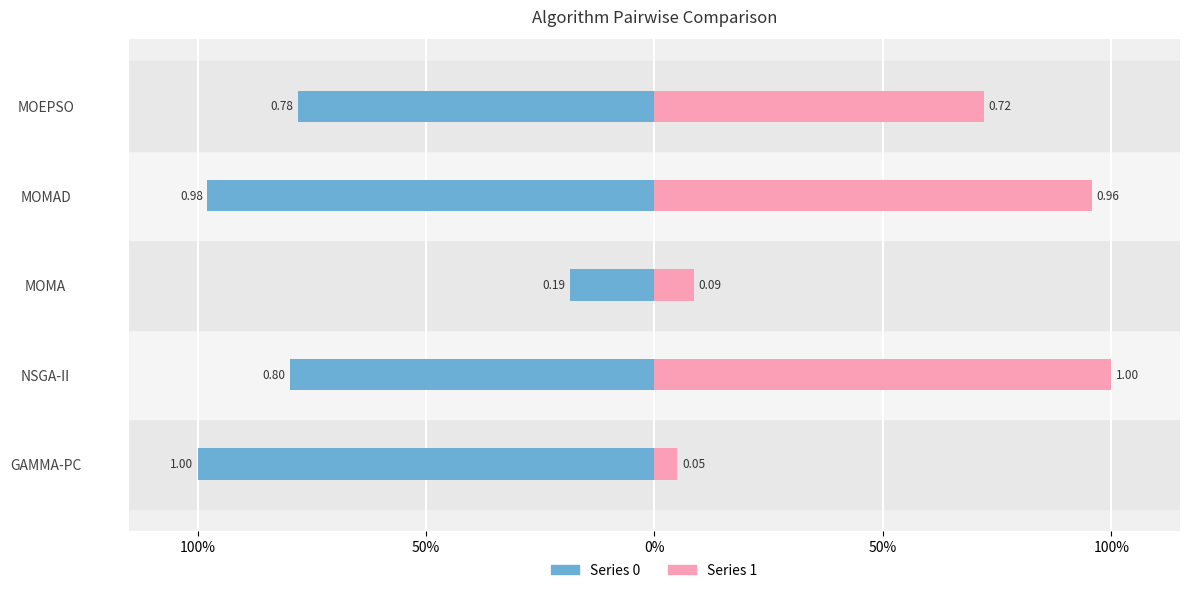

True or false: Series 0 has a value of -0.8 at NSGA-II.

True